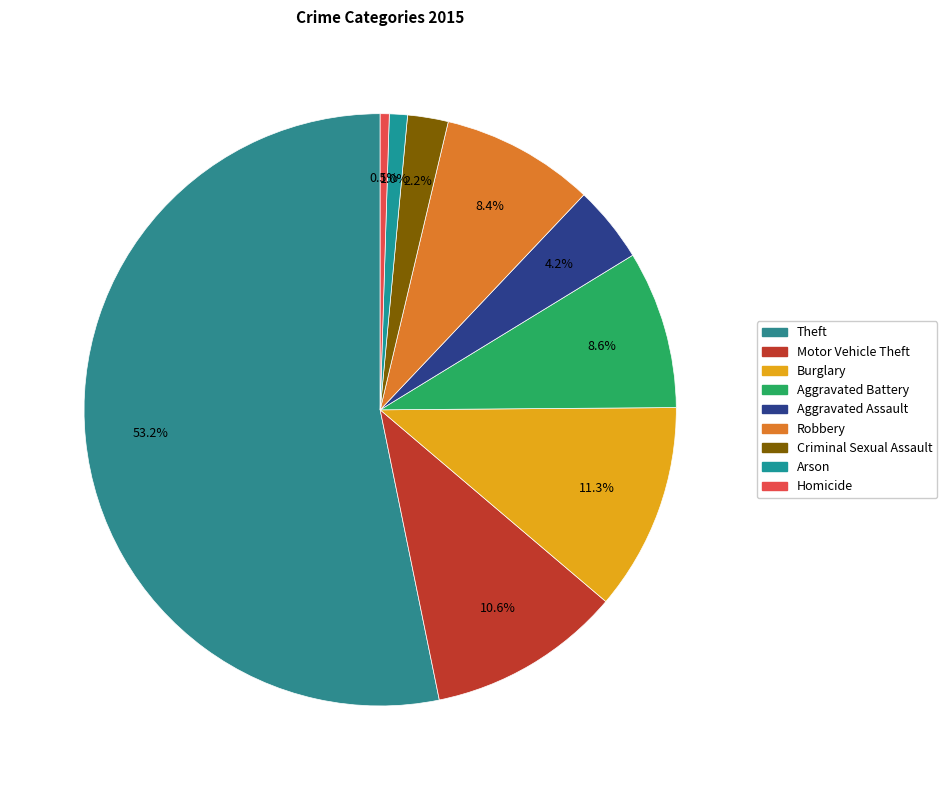

How many slices are in this pie chart?

9